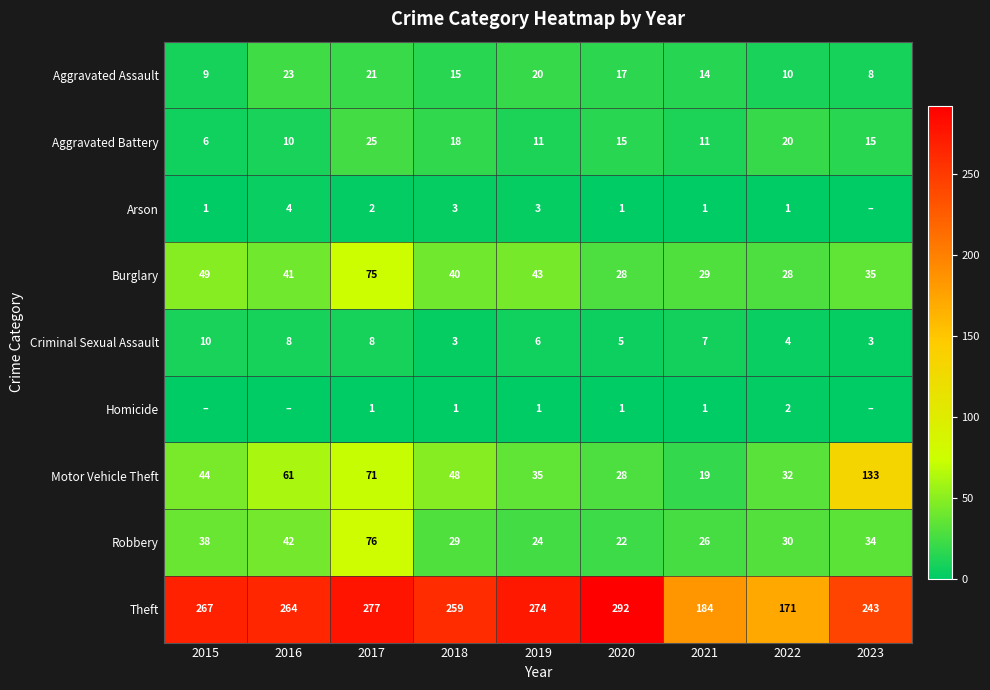

Which series changed the most between 2019 and 2020?

Theft